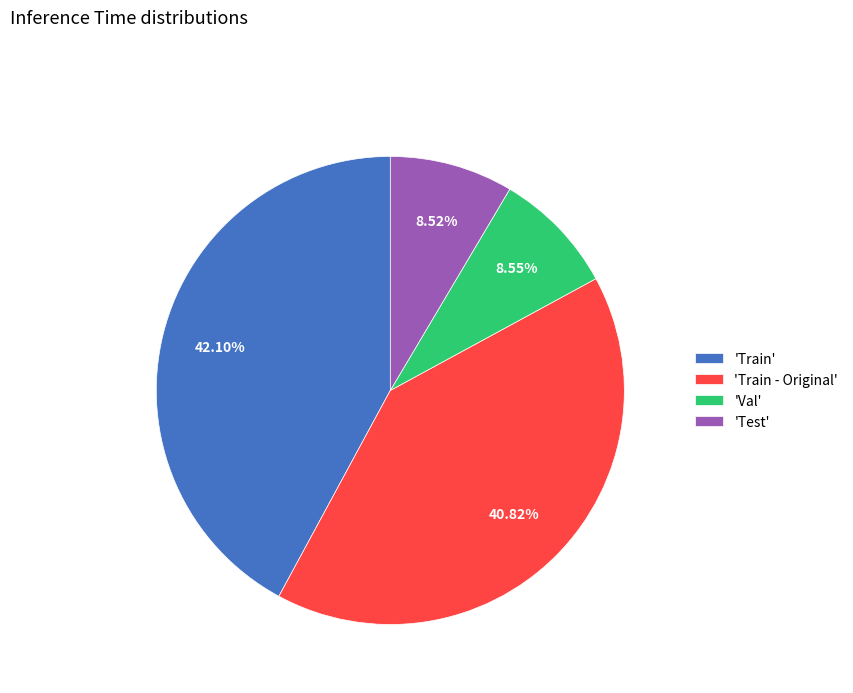

To the nearest percent, what is the average slice percentage?

25%